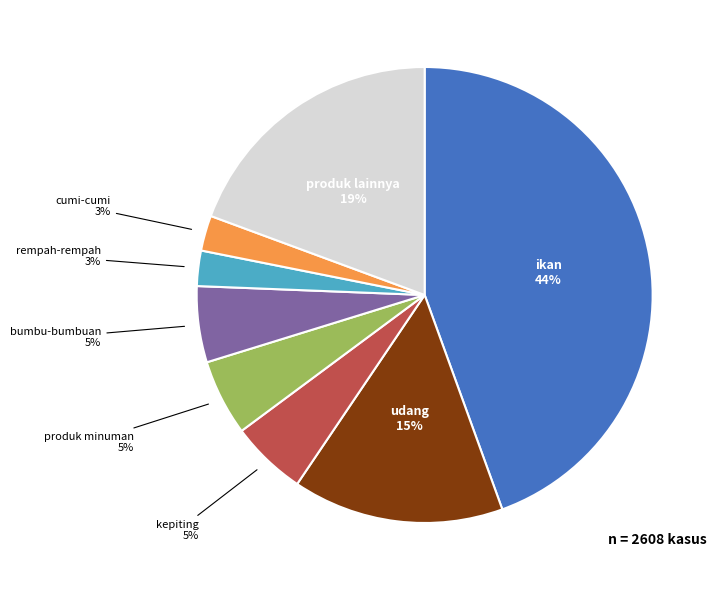

To the nearest percent, what is the average slice percentage?

12%